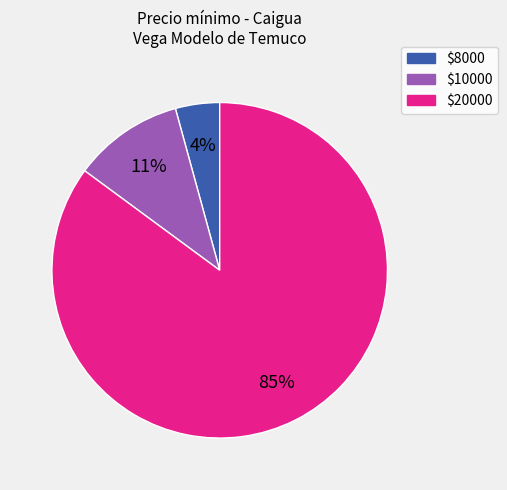

Does any single category account for the majority?

Yes